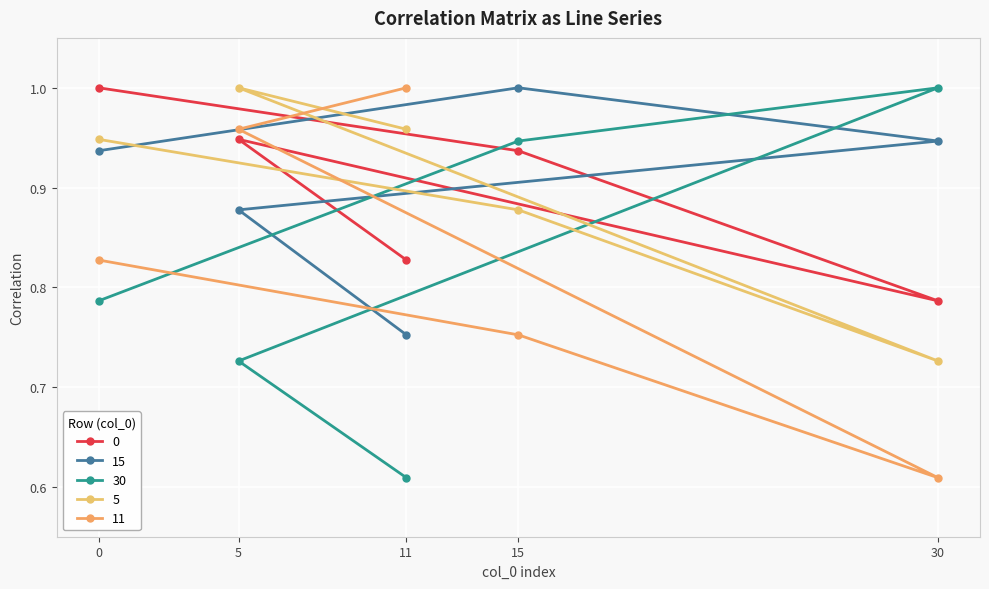

Between 11 and 5, which is larger?

5